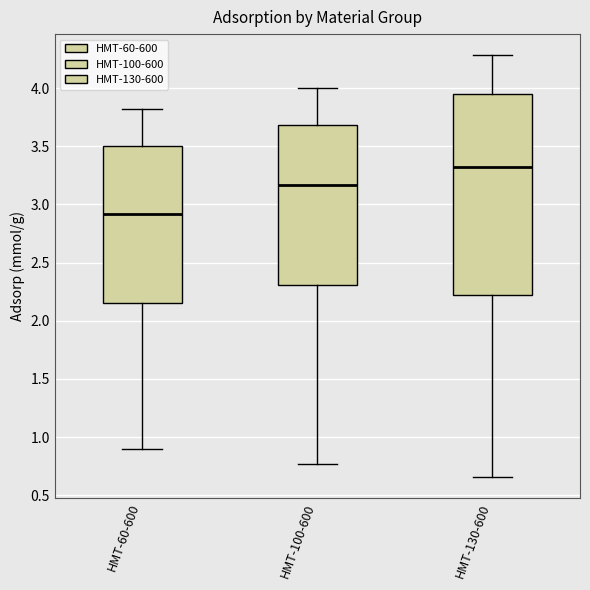

Where does the median line of the box for HMT-60-600 sit on the y-axis? The values are not printed on the chart, so give them approximately, as read against the axis.

2.90